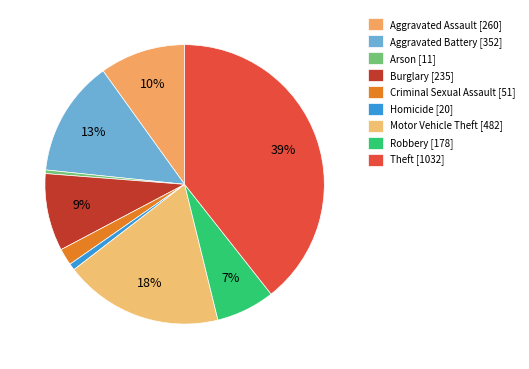

The Burglary slice represents 20% of the pie. True or false?

False